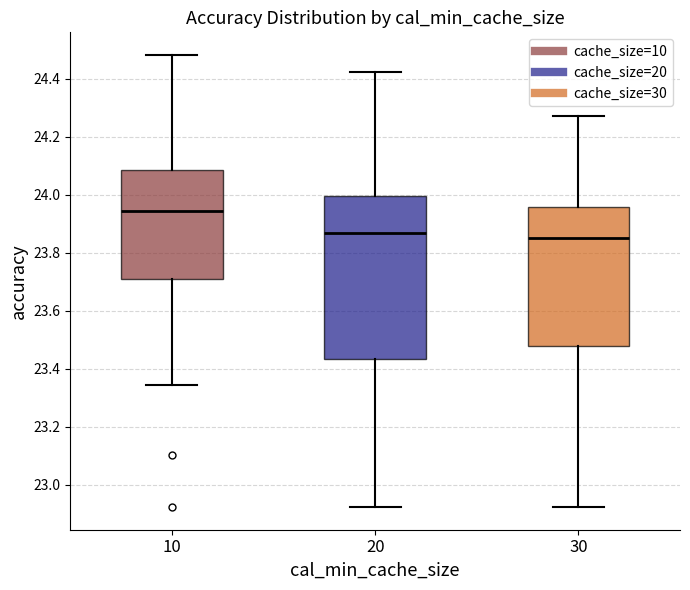

Which box's median line is the highest?

10